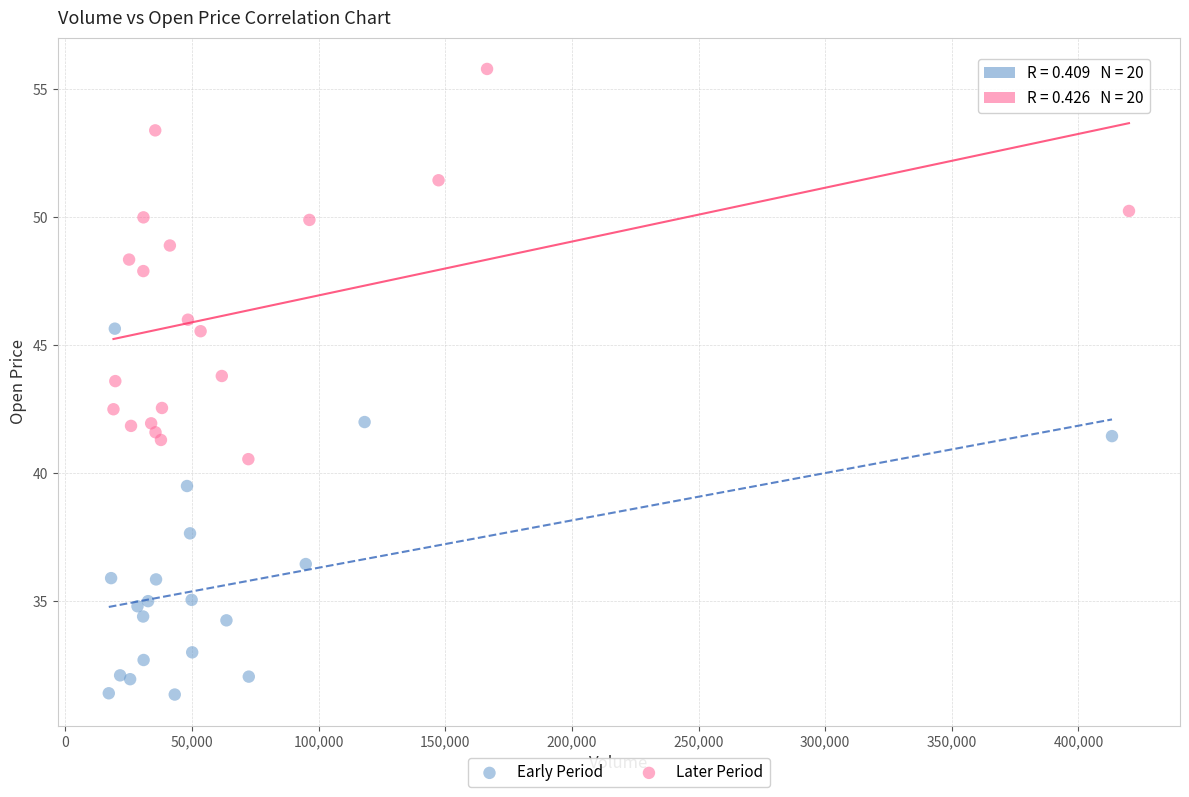

Which series contains the lowest Y value?

Early Period